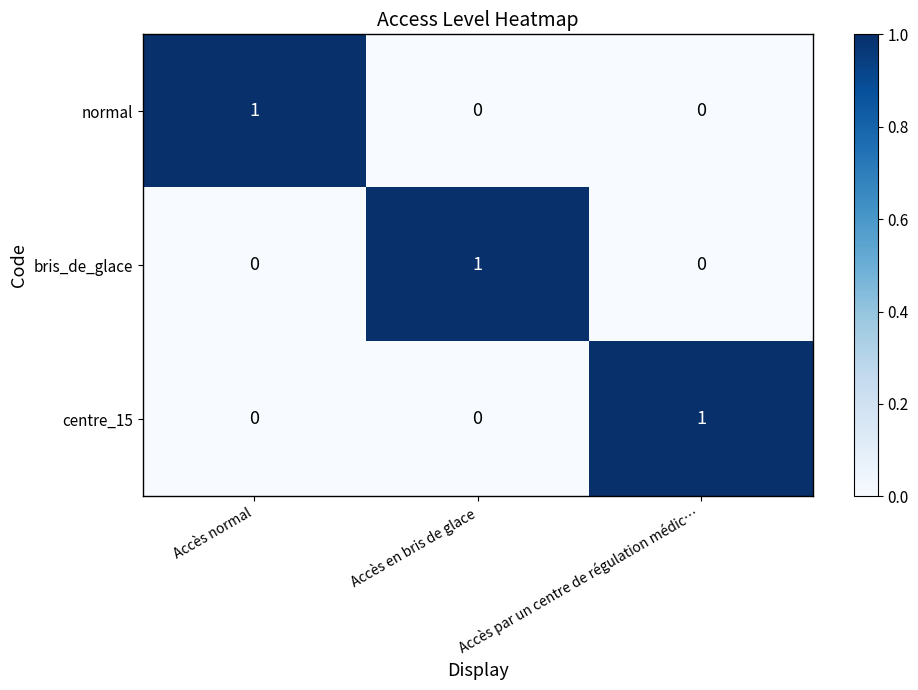

How many data points in bris_de_glace are above 0?

1